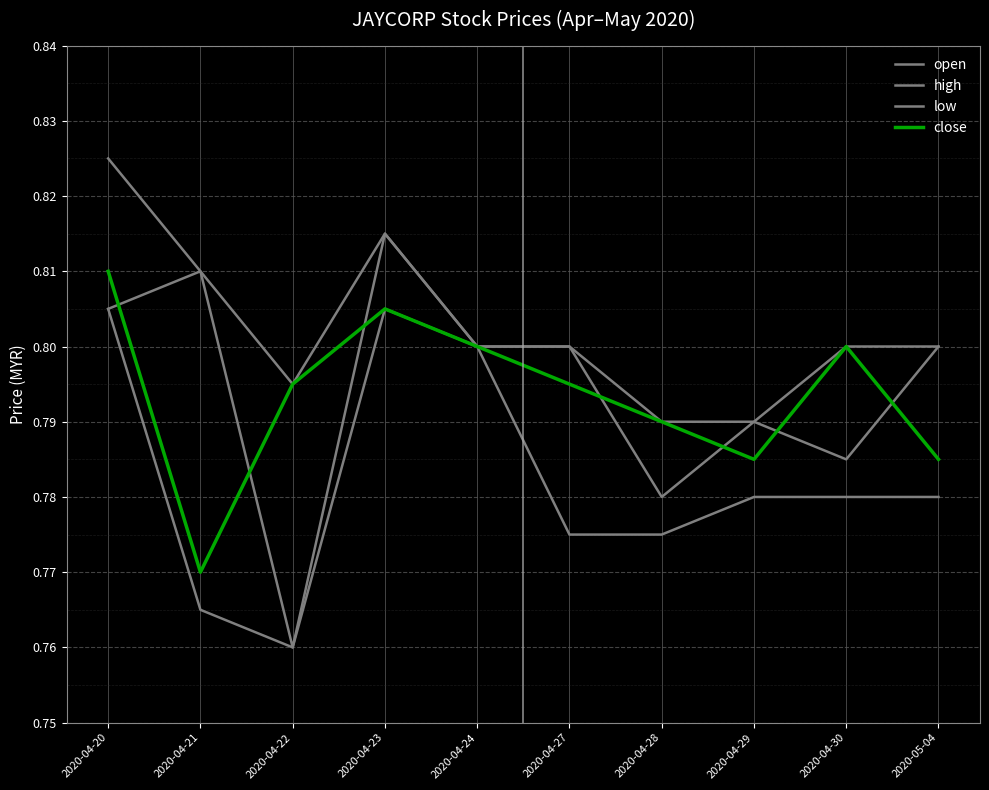

True or false: low has a value of 0.8 at 2020-04-30.

True